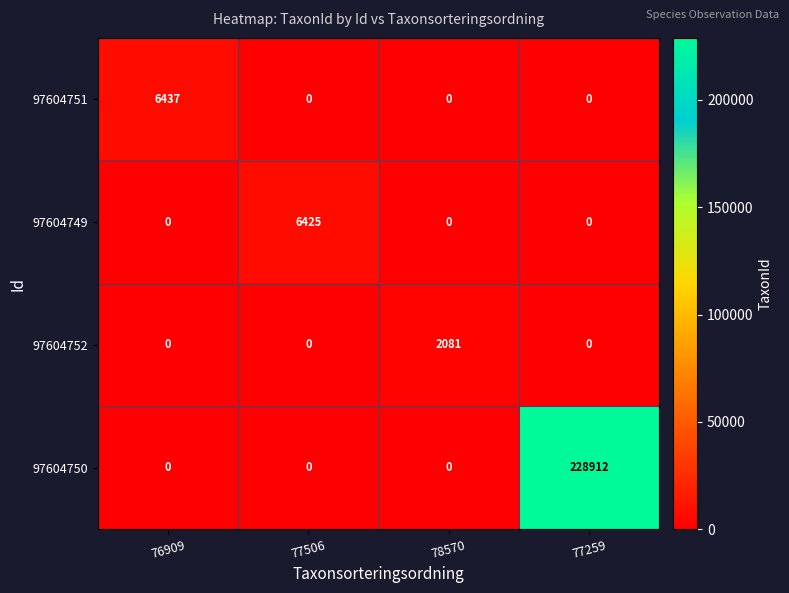

What is the total value across all series at 76909?

6437